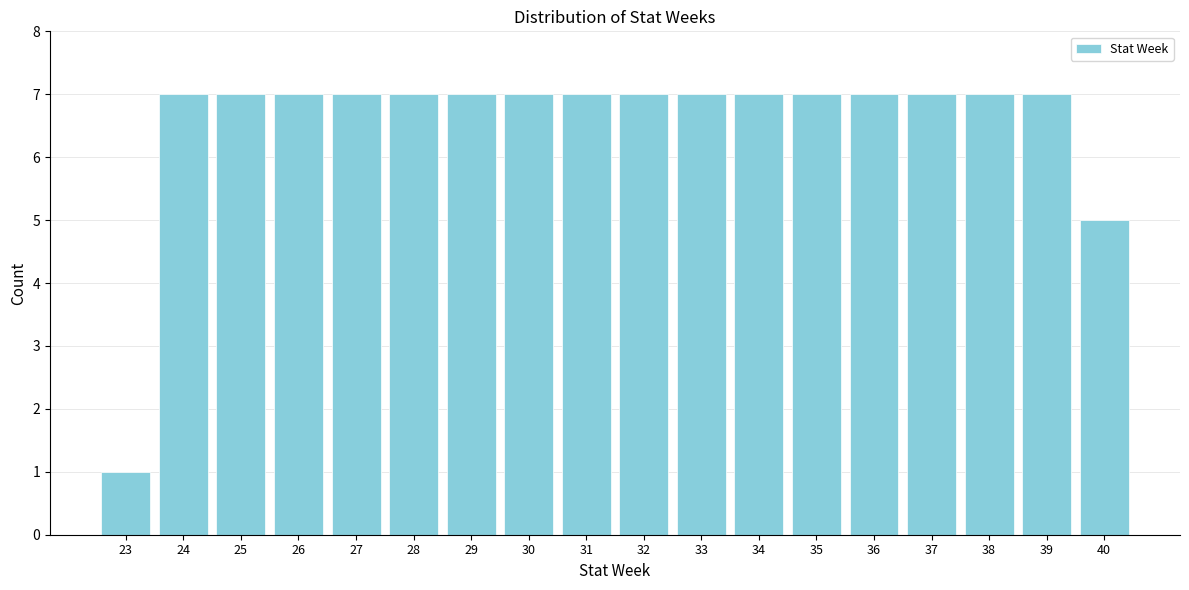

Reading right to left, list all the values displayed in this chart.

5	7	7	7	7	7	7	7	7	7	7	7	7	7	7	7	7	1